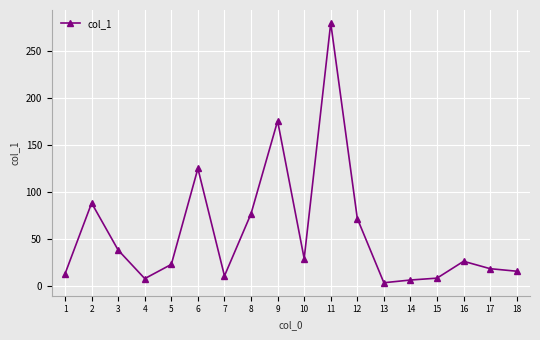

How many values exceed 25?

9